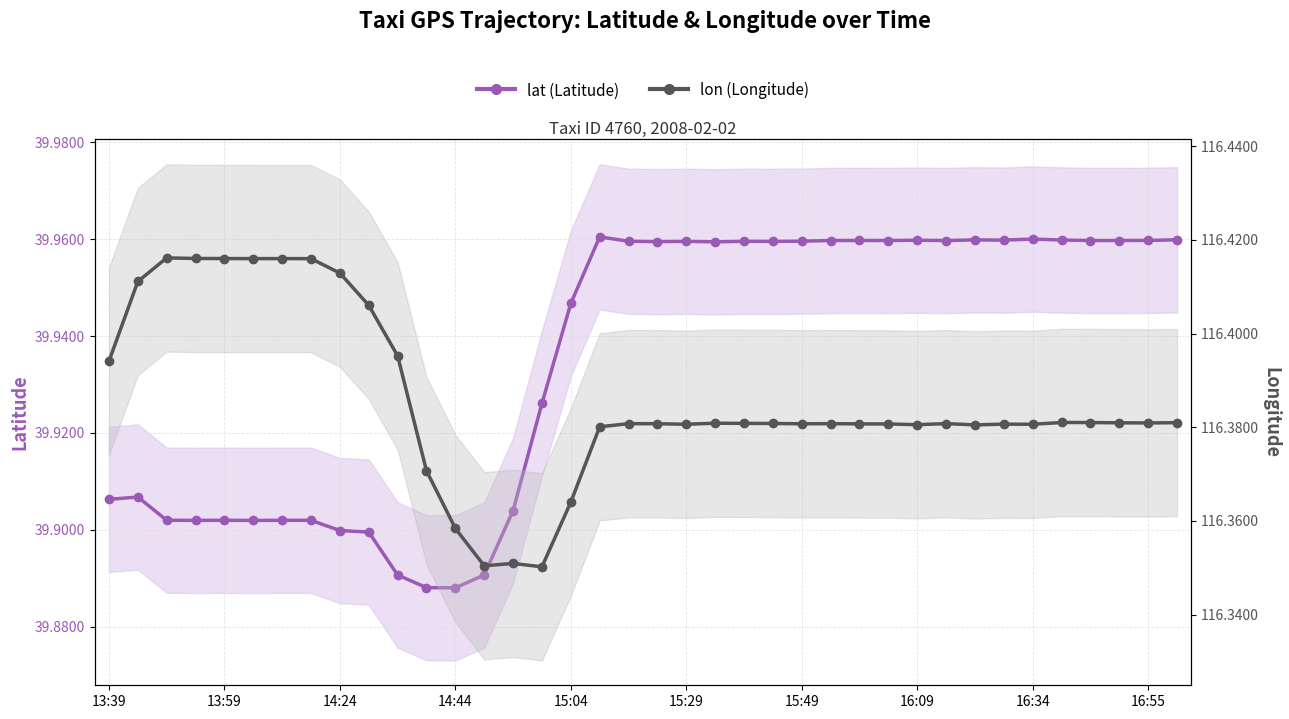

What is the difference between the highest and lowest values at 15:29?

76.4